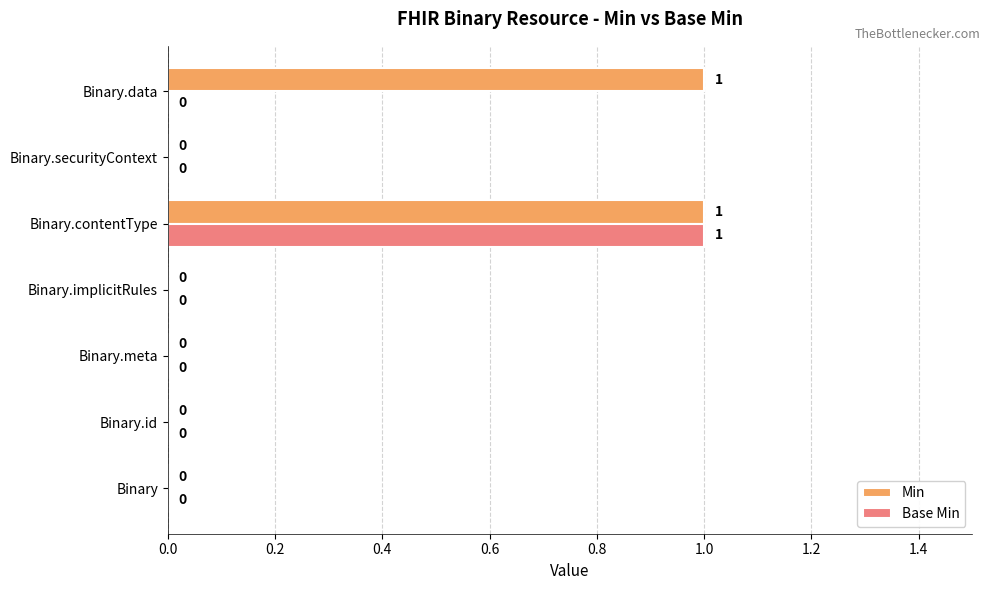

The Base Min series shows 0 at Binary.meta. True or false?

True